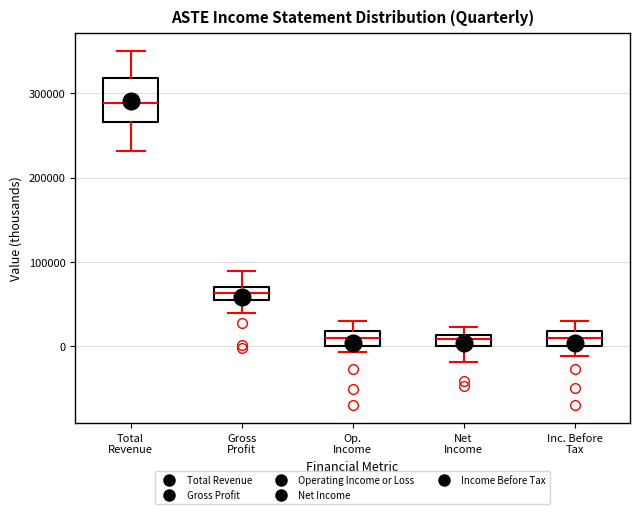

Where does the lower whisker of the box for Net Income end on the y-axis? The values are not printed on the chart, so give them approximately, as read against the axis.

-20000